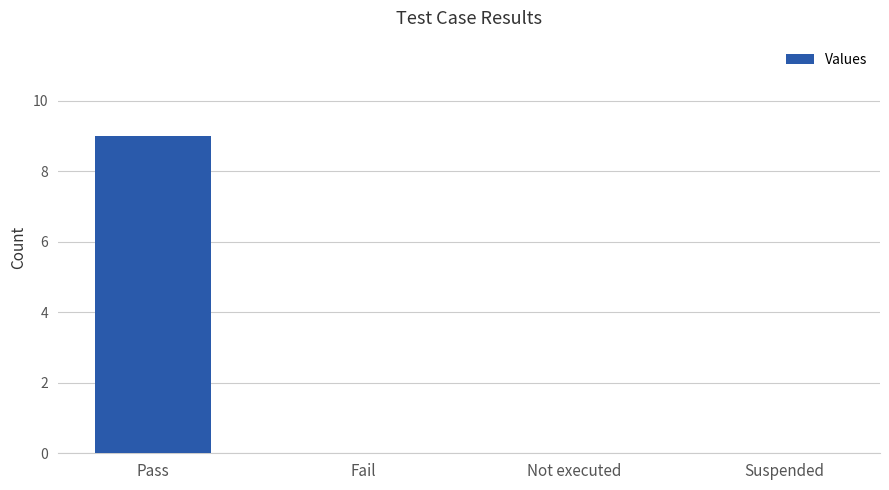

How many series are shown in this chart?

1